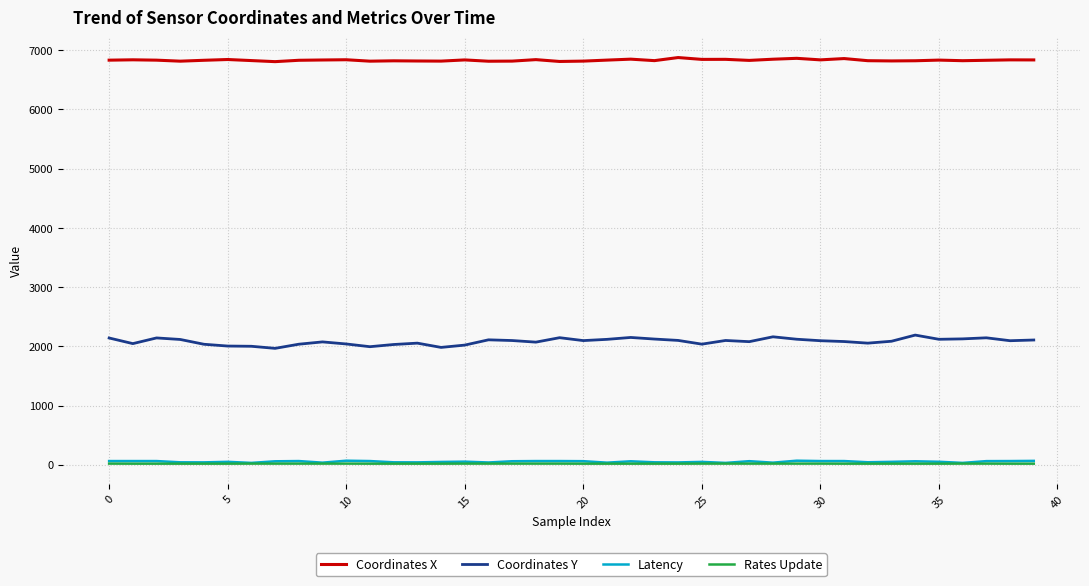

Which series has the widest spread of values?

Coordinates Y